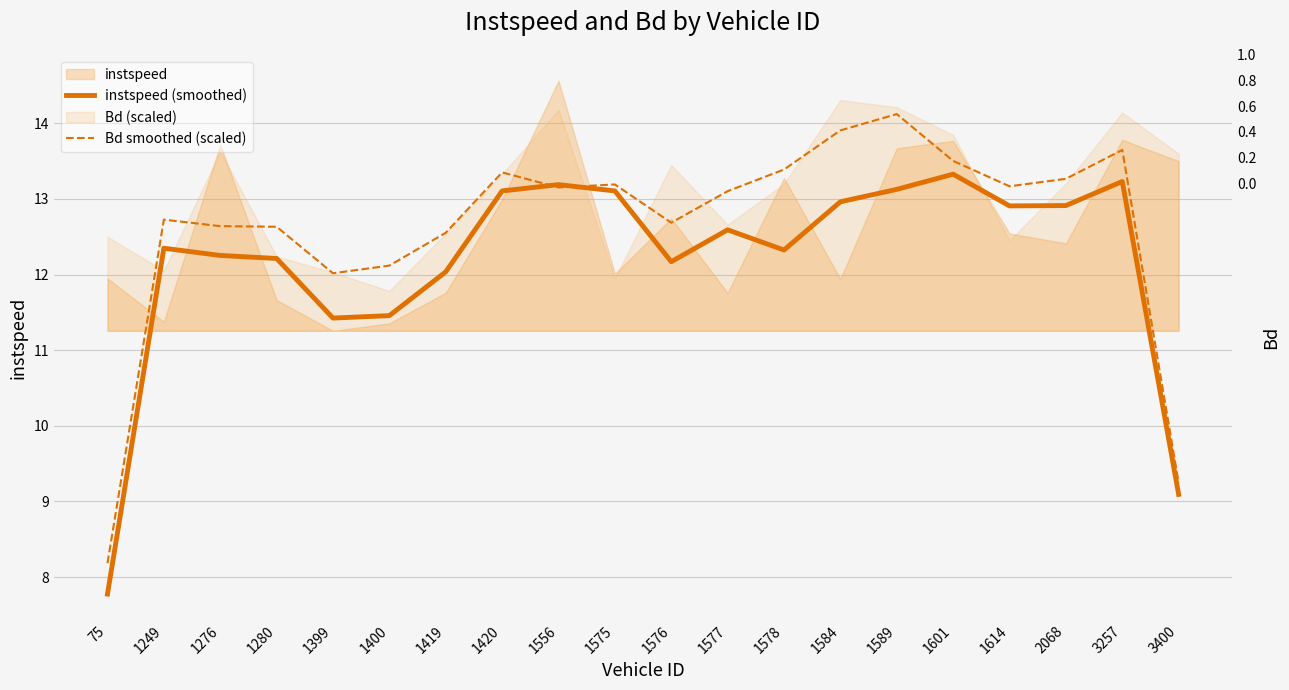

At how many categories does at least one series exceed 12?

18